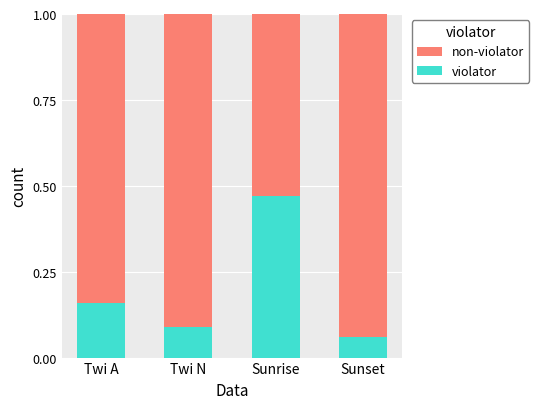

Is it true that violator equals 0.2 at Twi N?

False